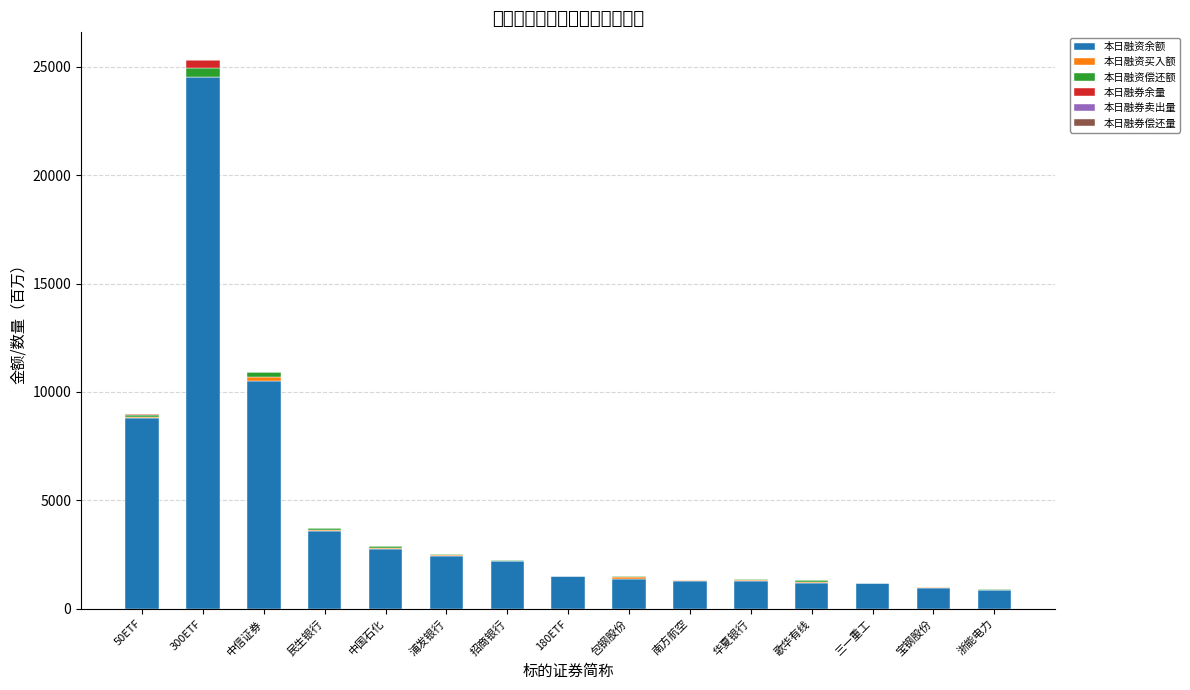

How many values in the 本日融资余额 series exceed 1509?

8